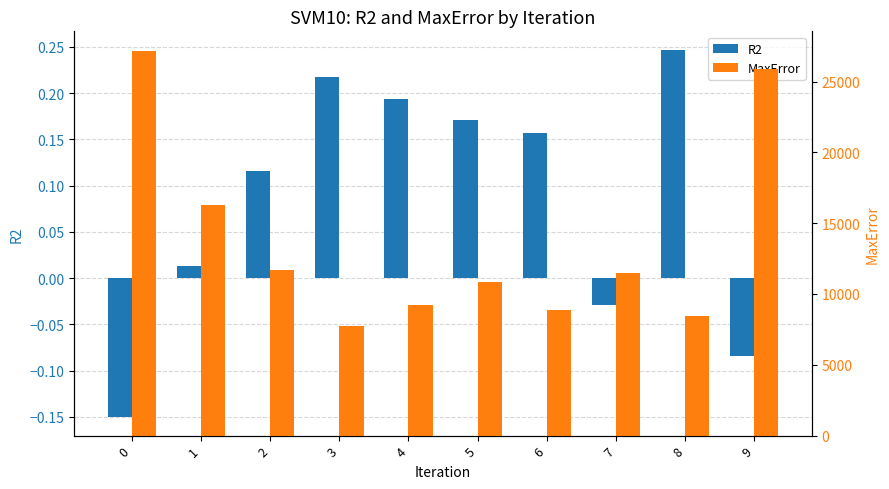

What is the spread (max minus min) of values at 6?

8845.4